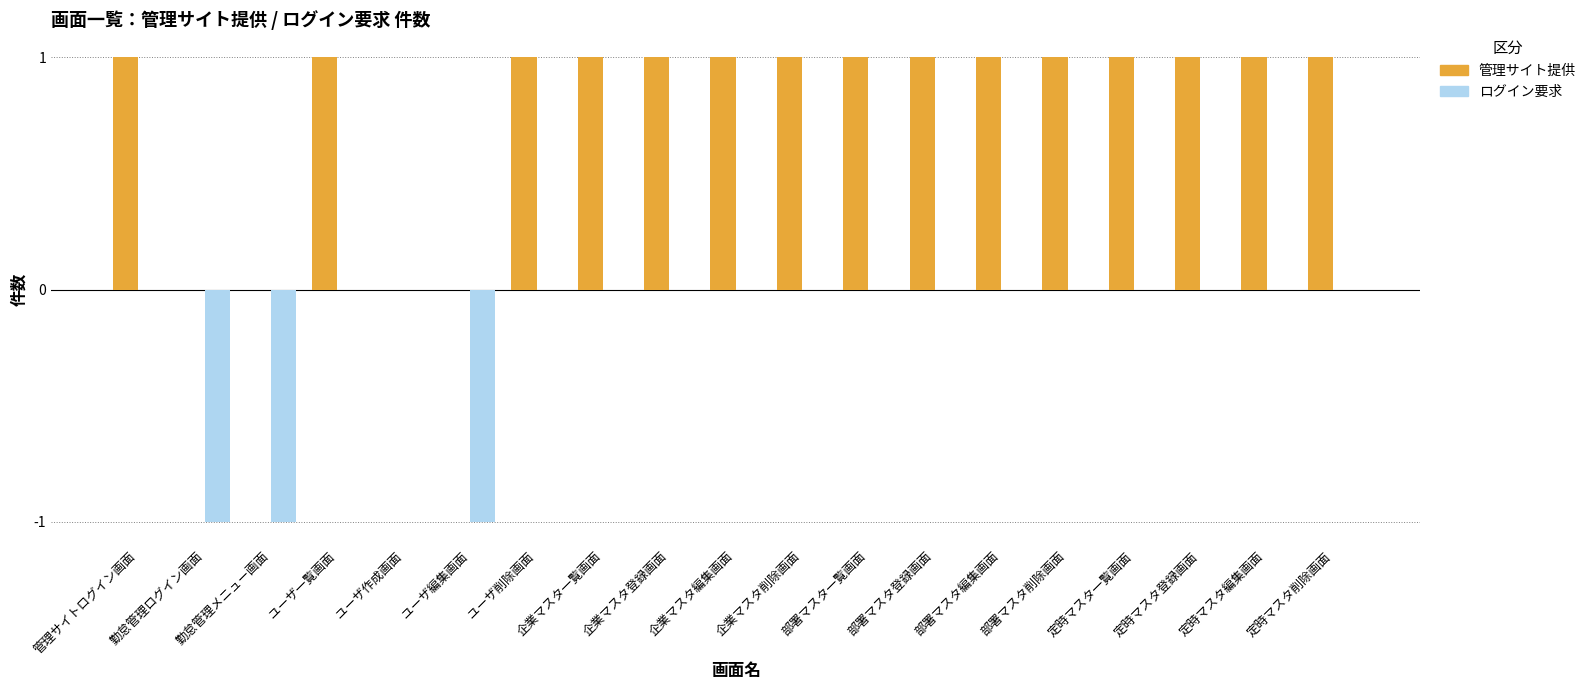

What is the sum of all 管理サイト提供 values?

15